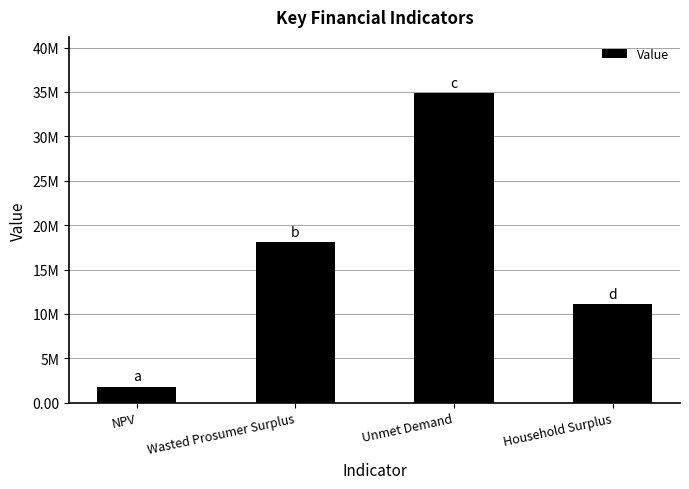

Approximately how many times larger is the value at Household Surplus compared to Wasted Prosumer Surplus?

0.6